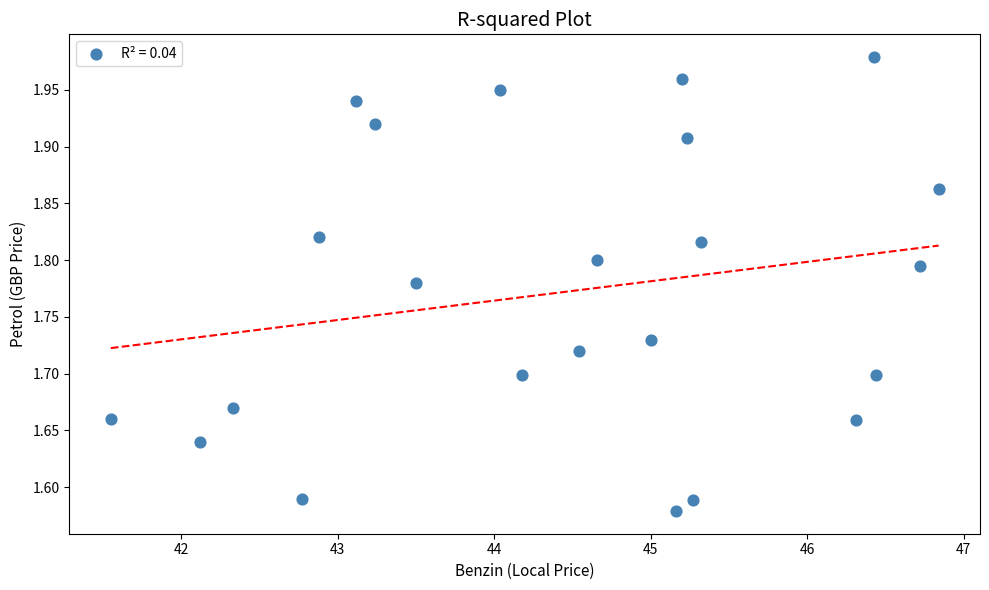

What is the range of X values (max minus min)?

5.3